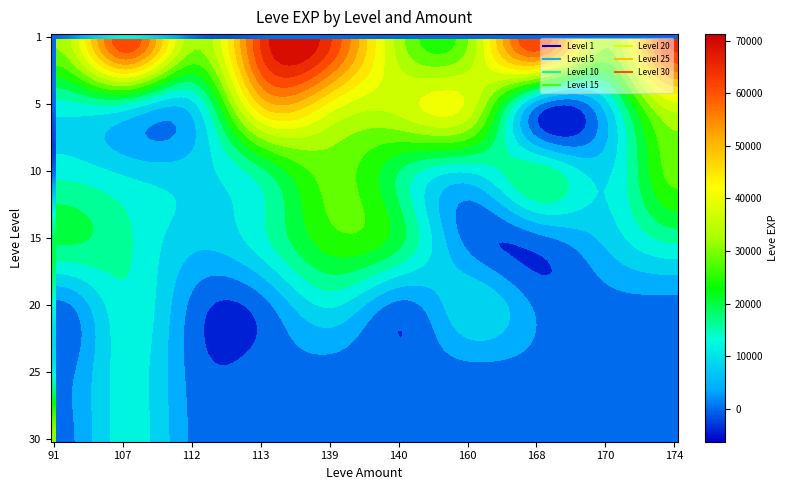

Which series has the widest spread of values?

25